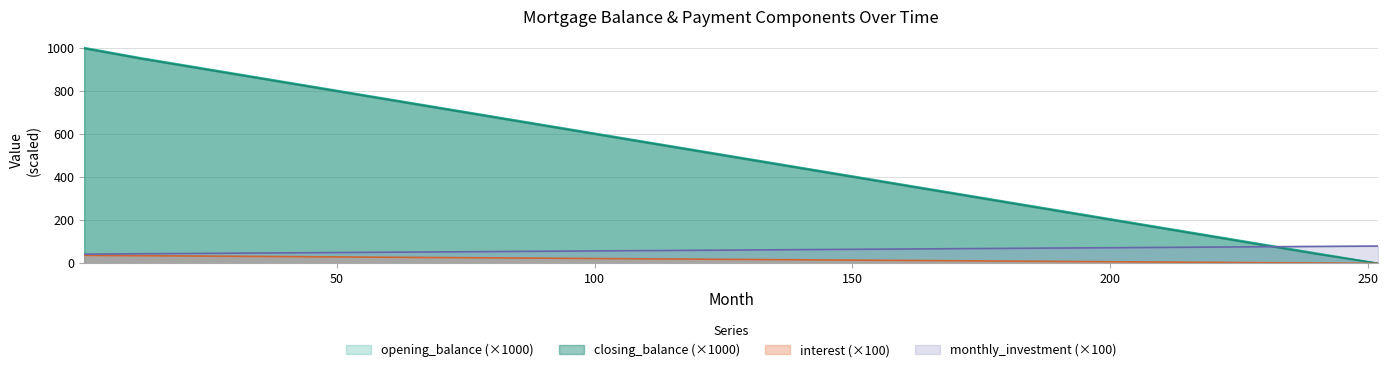

What is the total value across all series at 228?

266.8